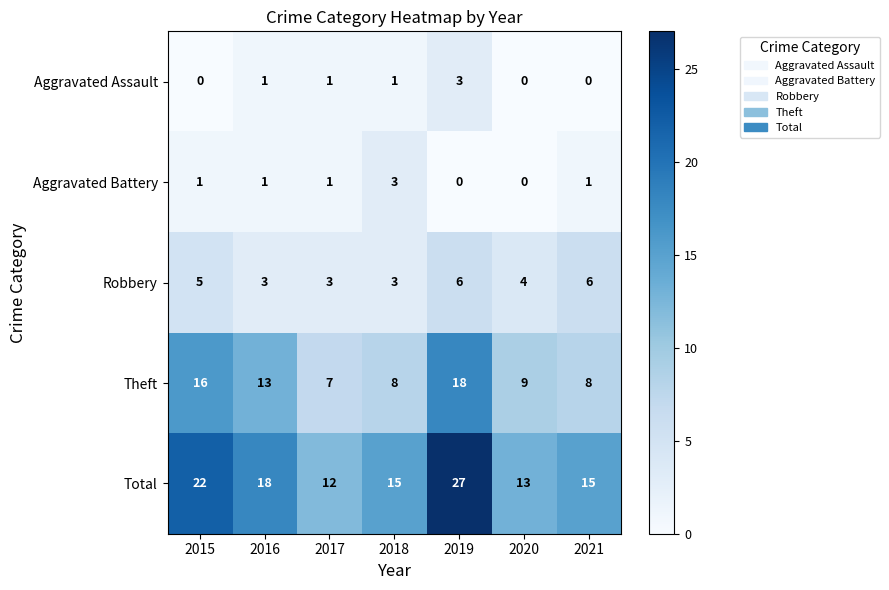

Which series has the largest range (max minus min)?

Total